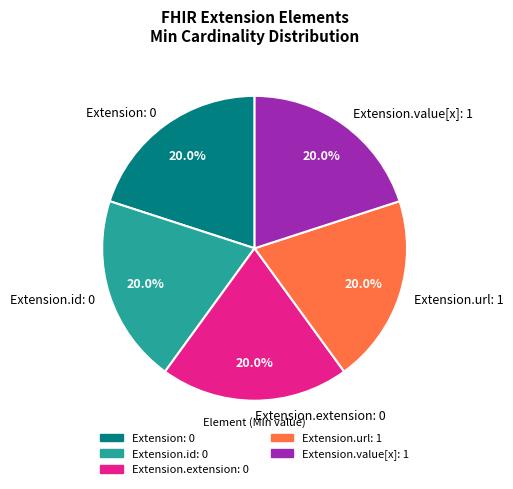

Is there a majority slice in this chart?

No